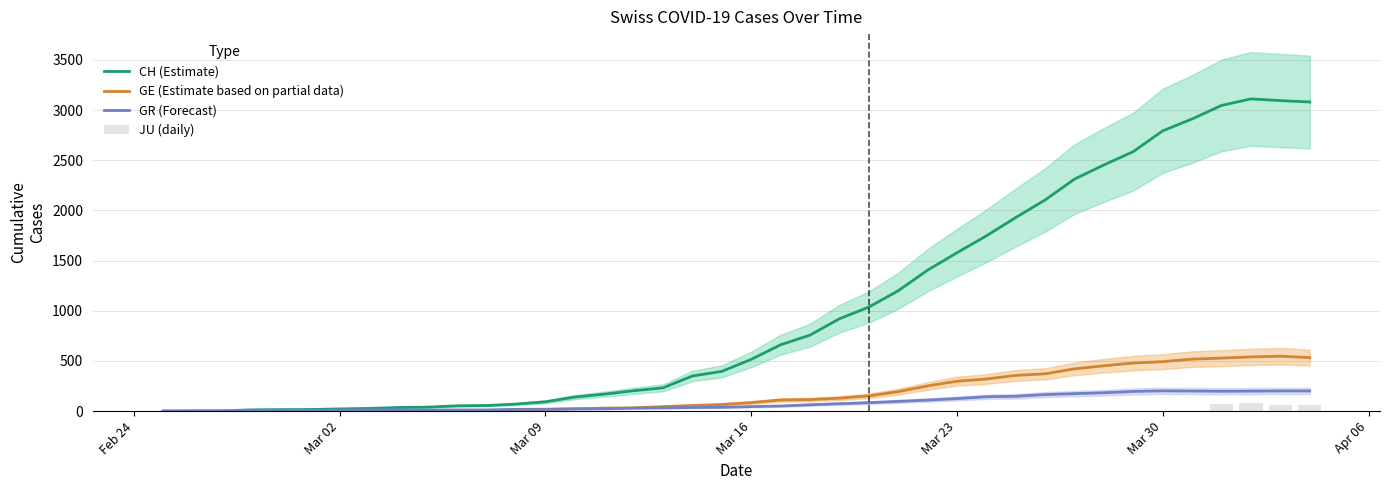

What are all the series names shown in the legend?

CH (Estimate), GE (Estimate based on partial data), GR (Forecast), JU (daily)